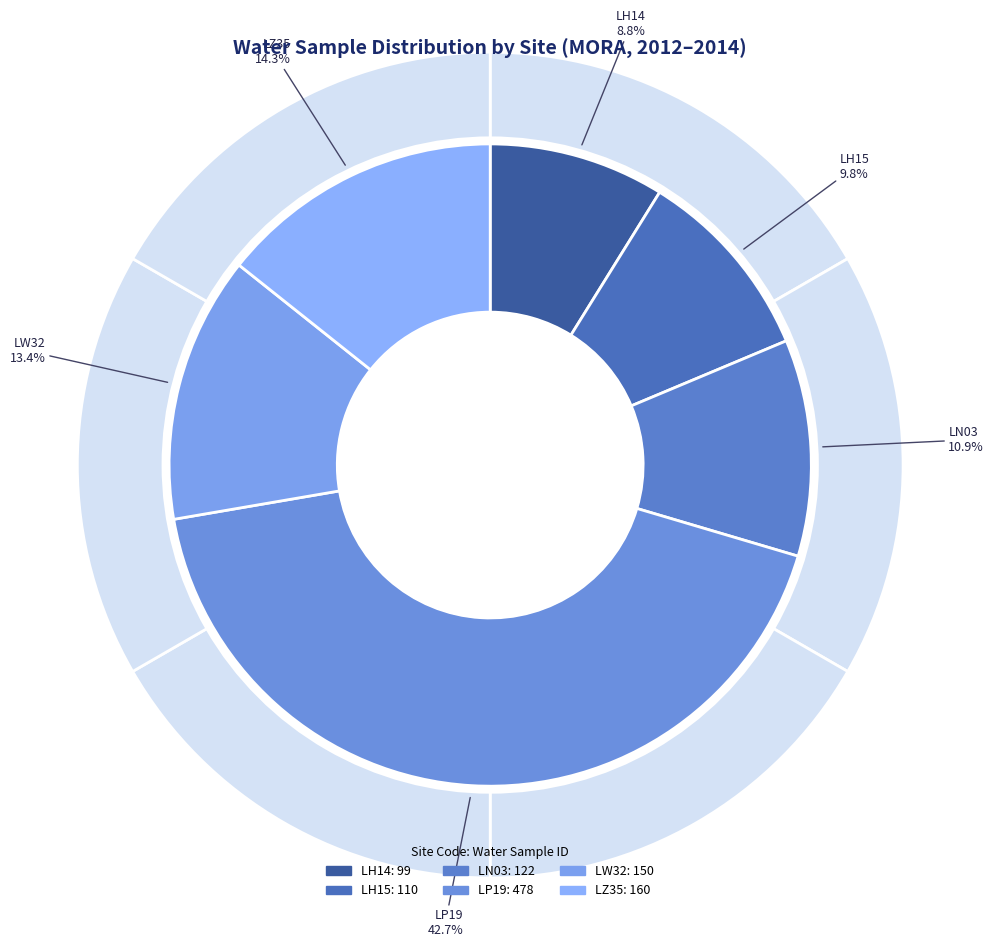

Is it true that LN03 is 11% of the pie?

True